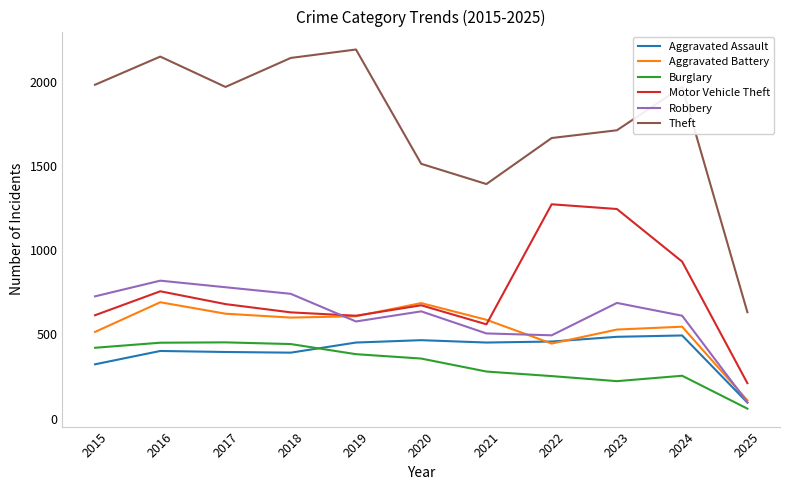

What is the difference between the highest and lowest values at 2025?

572